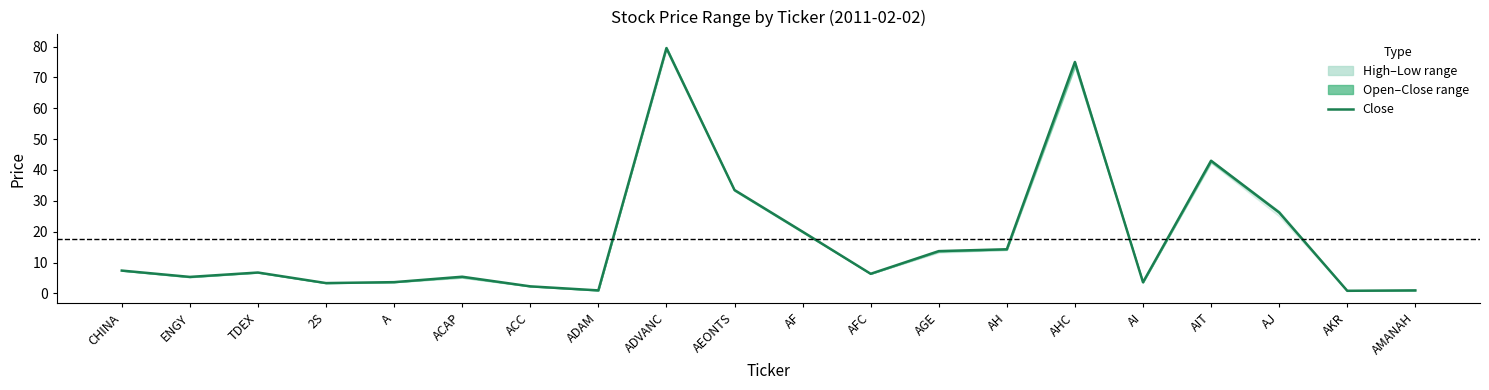

What is the difference between the maximum and minimum values?

78.7